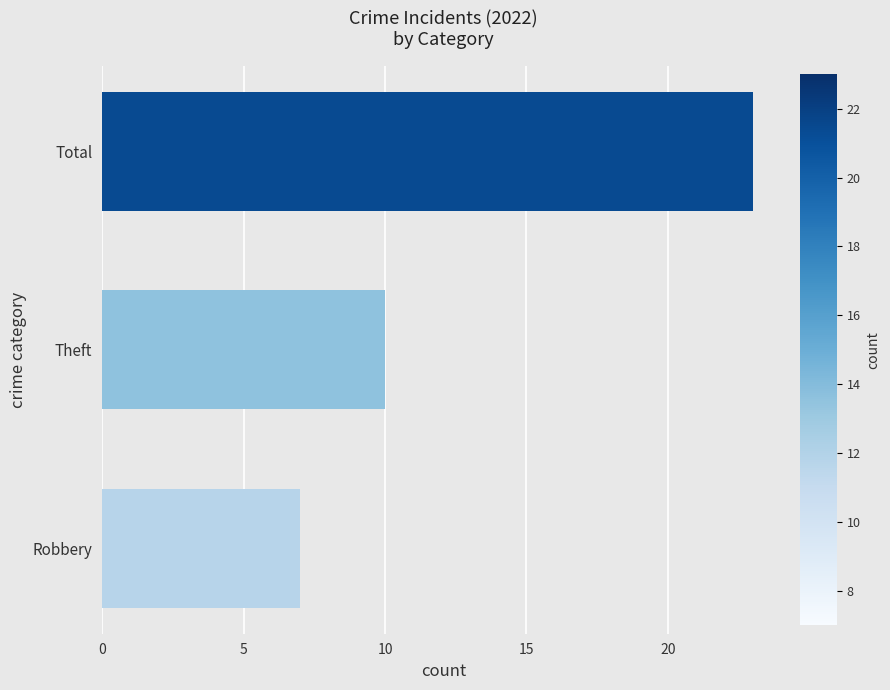

Rank the categories by value from highest to lowest.

Total, Theft, Robbery